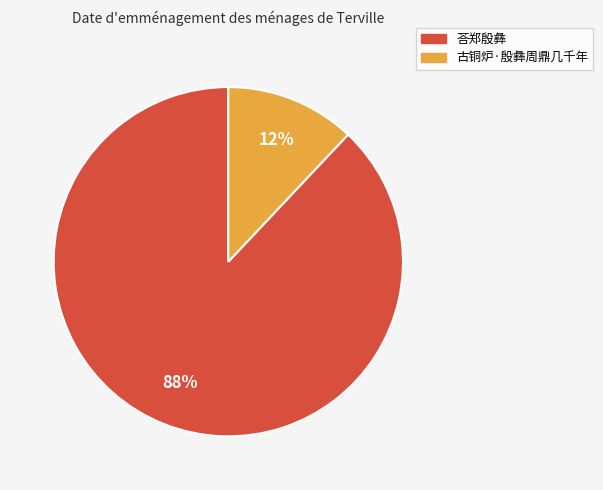

Between 古铜炉·殷彝周鼎几千年 and 荅郑殷彝, which is larger?

荅郑殷彝